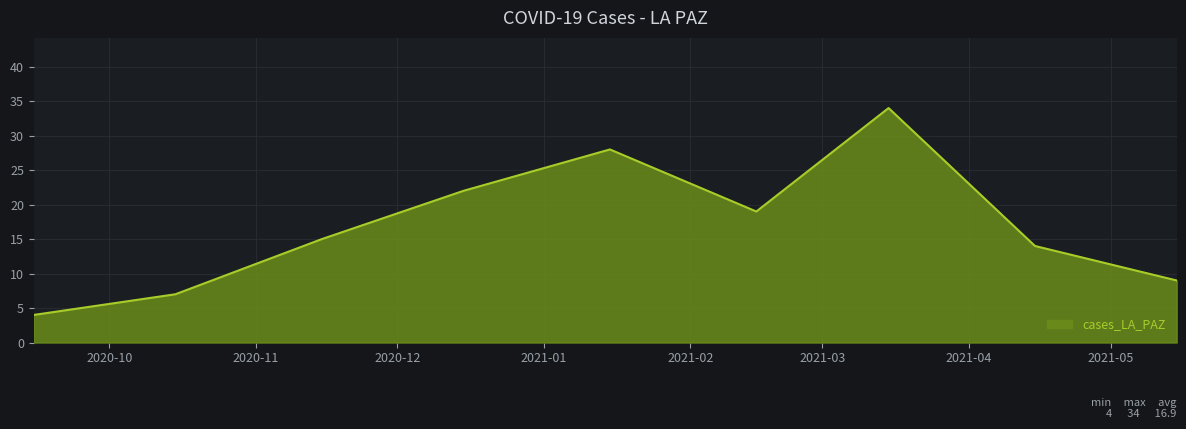

What is the smallest value displayed?

4